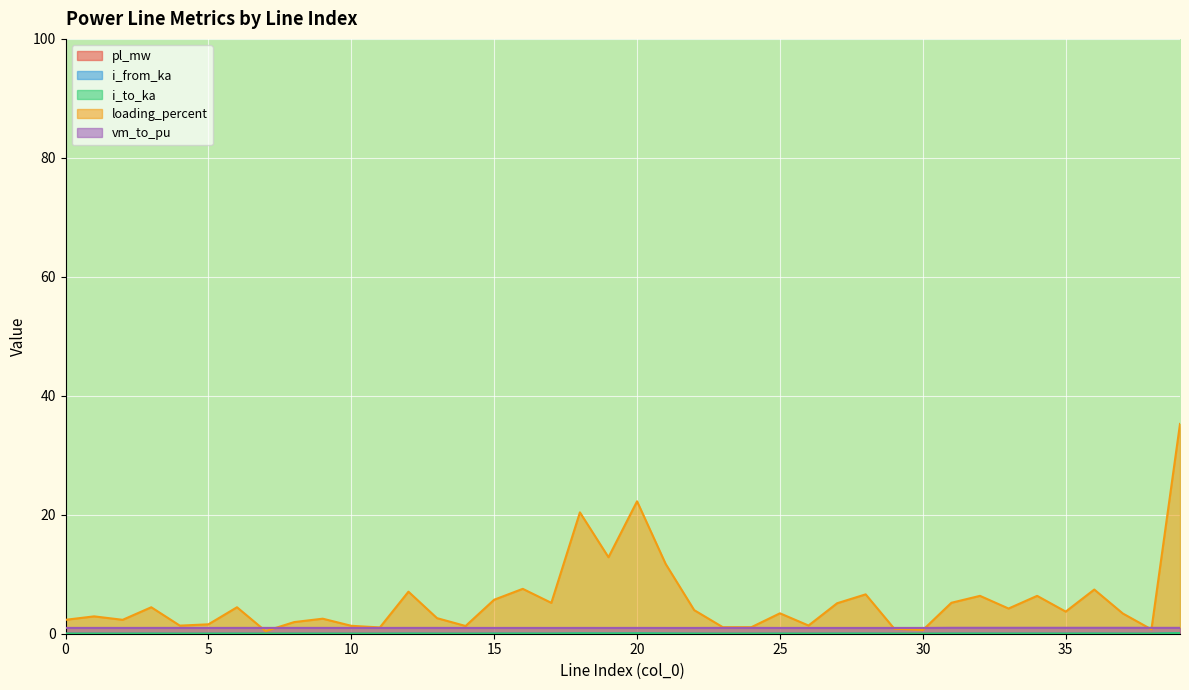

What is the difference between the highest and lowest values at 29?

1.0